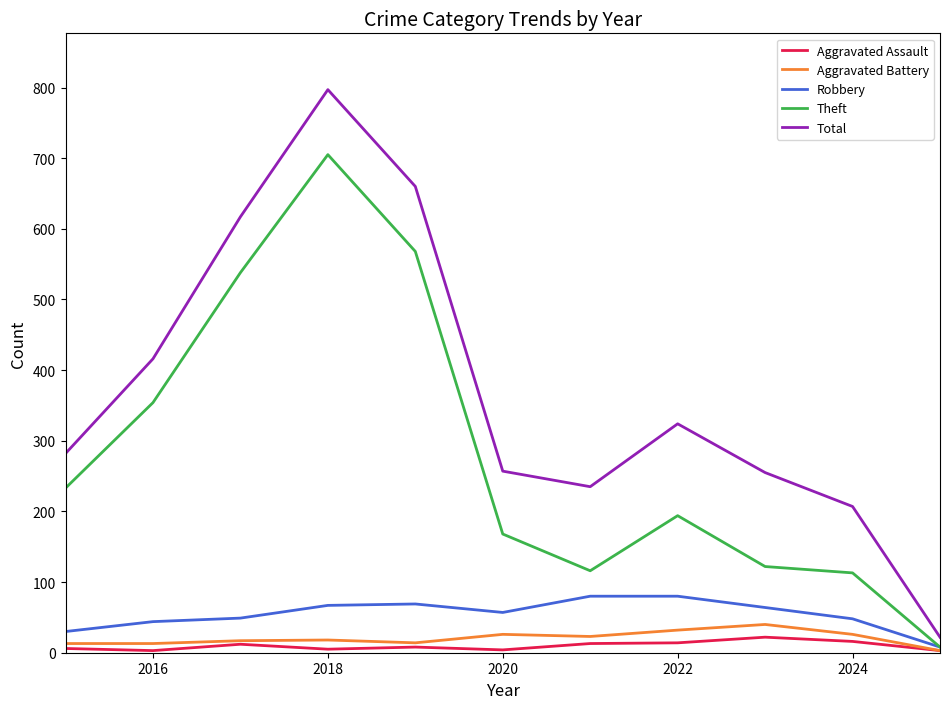

How many distinct data groups are displayed?

5